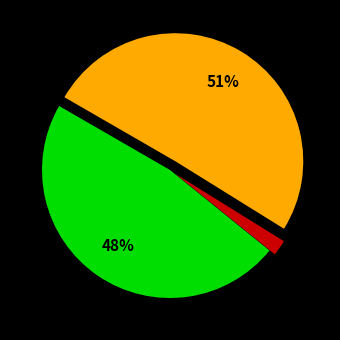

Count the number of slices in the pie.

3